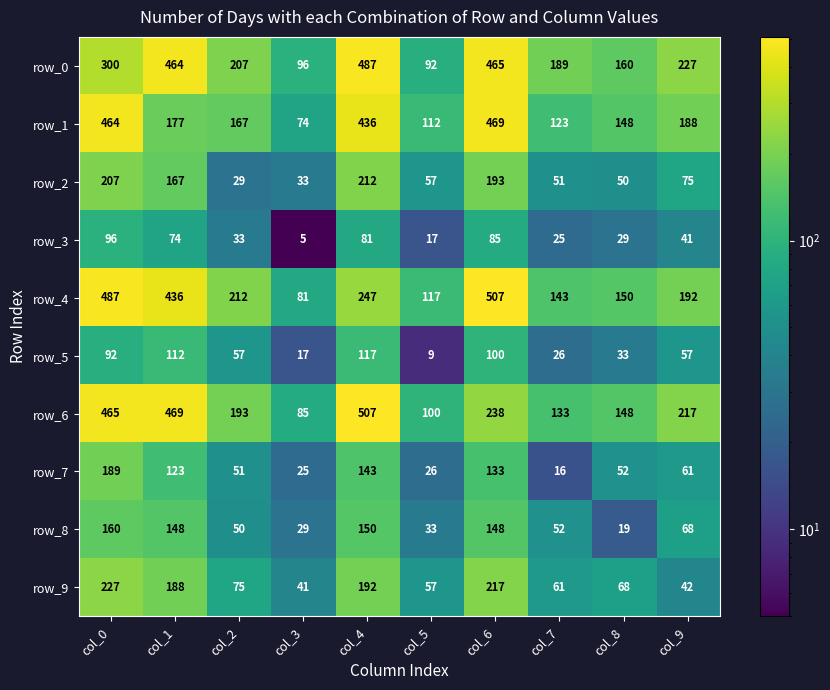

Reading right to left, what are all the values shown in this chart?

row_0: 227	160	189	465	92	487	96	207	464	300
row_1: 188	148	123	469	112	436	74	167	177	464
row_2: 75	50	51	193	57	212	33	29	167	207
row_3: 41	29	25	85	17	81	5	33	74	96
row_4: 192	150	143	507	117	247	81	212	436	487
row_5: 57	33	26	100	9	117	17	57	112	92
row_6: 217	148	133	238	100	507	85	193	469	465
row_7: 61	52	16	133	26	143	25	51	123	189
row_8: 68	19	52	148	33	150	29	50	148	160
row_9: 42	68	61	217	57	192	41	75	188	227